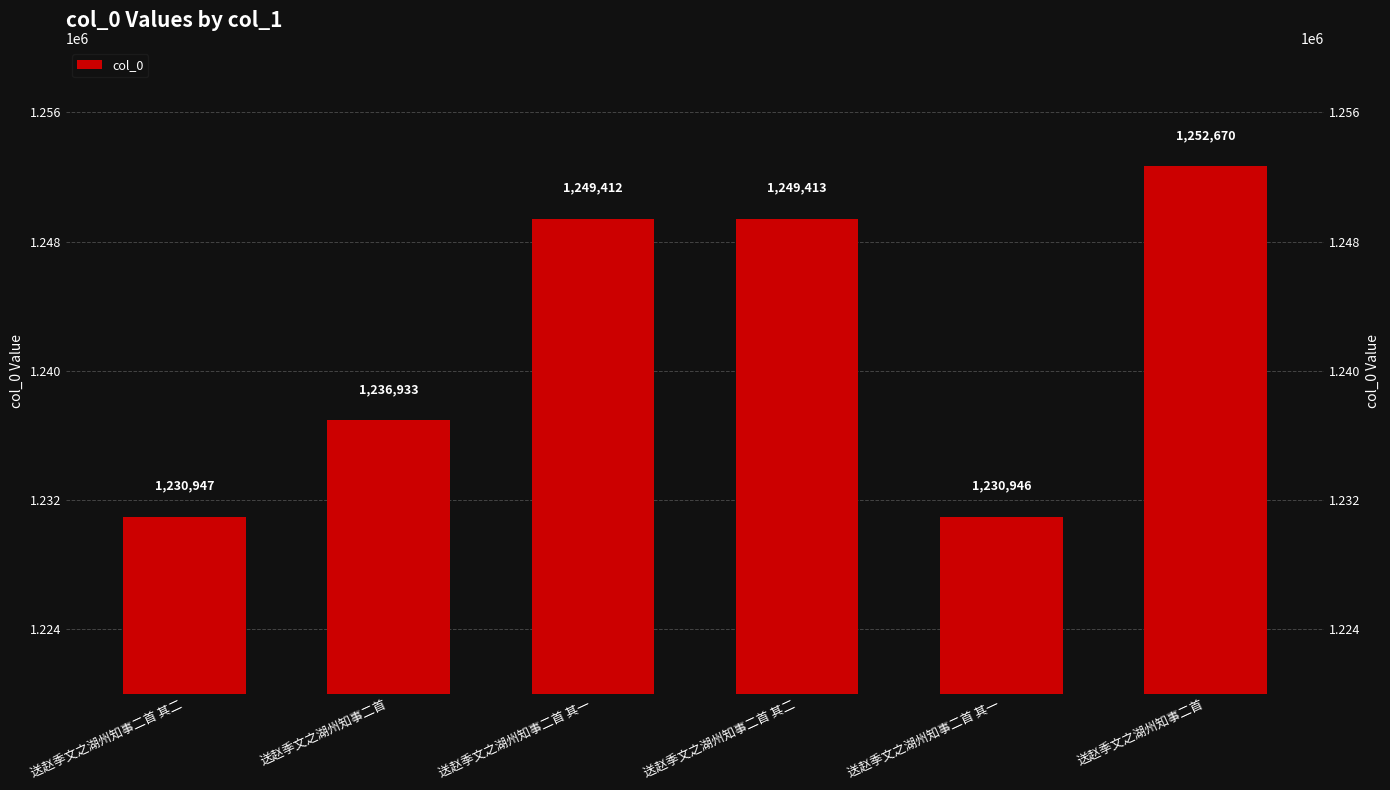

What is the sum of all values?

7450321